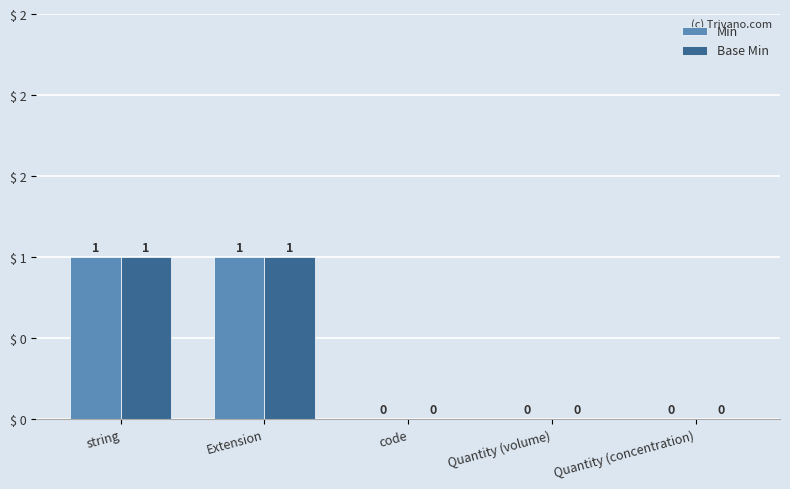

Is it true that Base Min equals 1 at Extension?

True